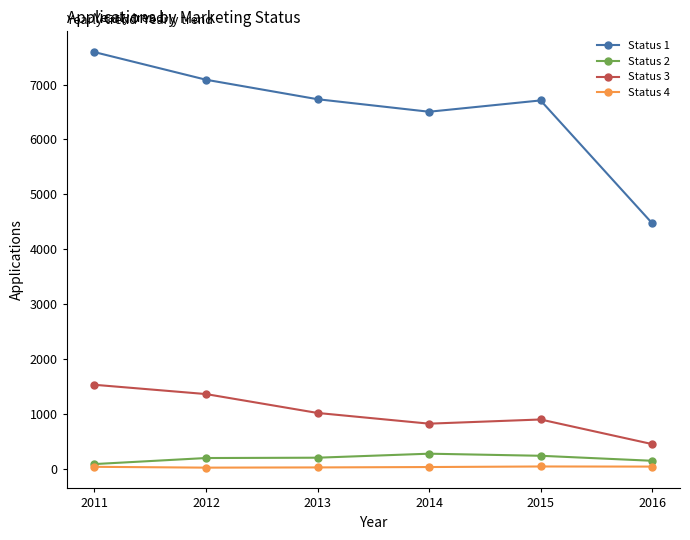

What is the difference between the maximum and minimum values in the Status 3 series?

1080